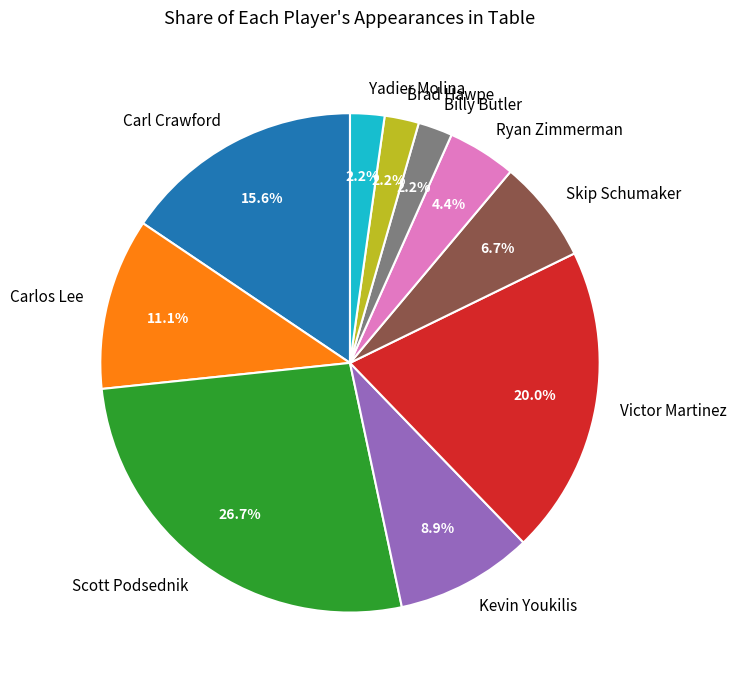

Is there a majority slice in this chart?

No